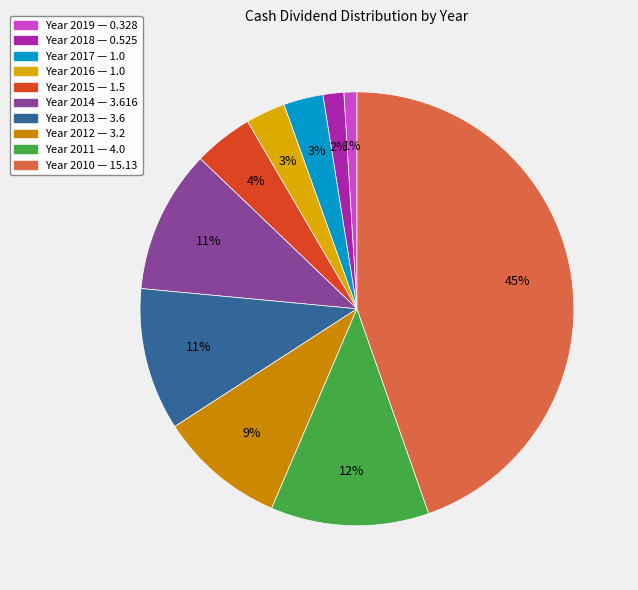

Which slice is the largest?

2010